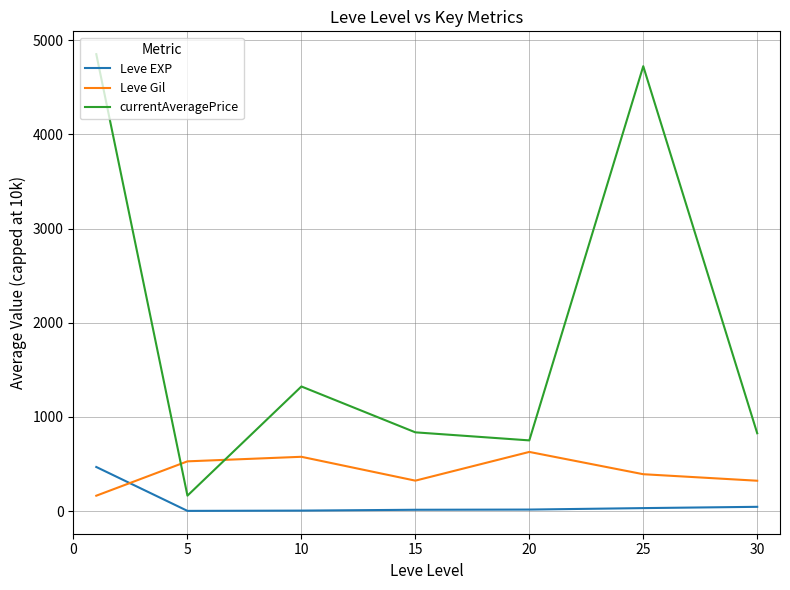

Which series has the widest spread of values?

currentAveragePrice